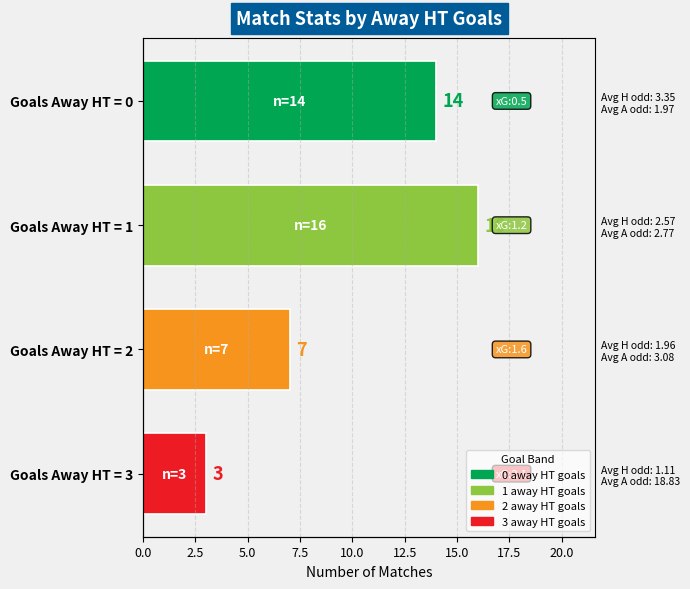

Count the values in the range 7 to 16.

3